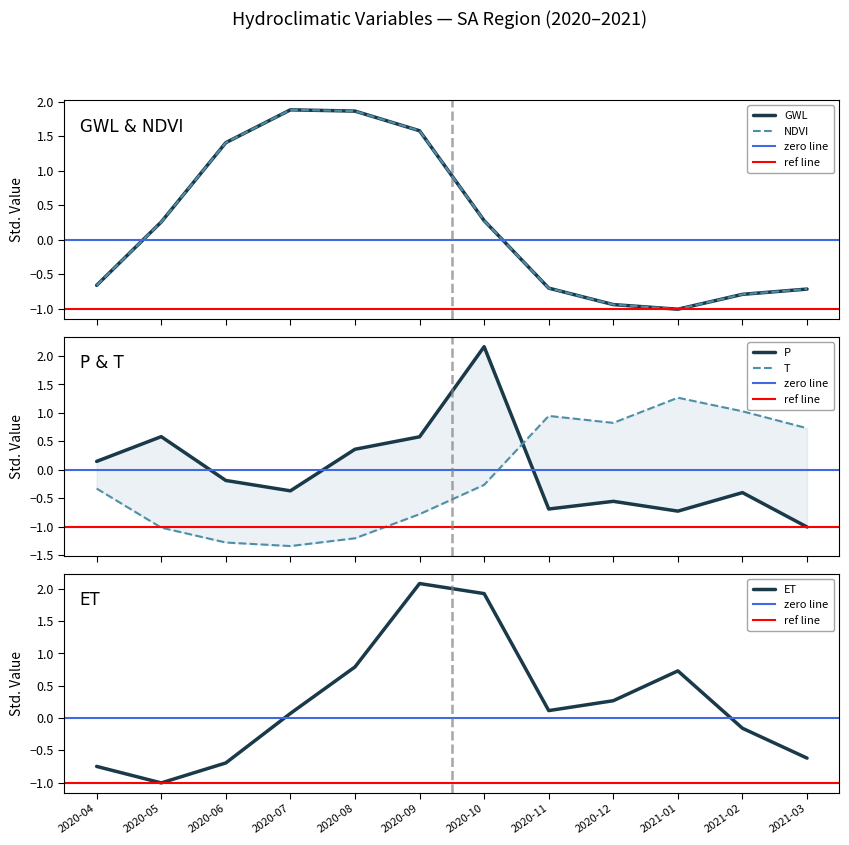

At which category does ET reach its first local valley?

2020-05